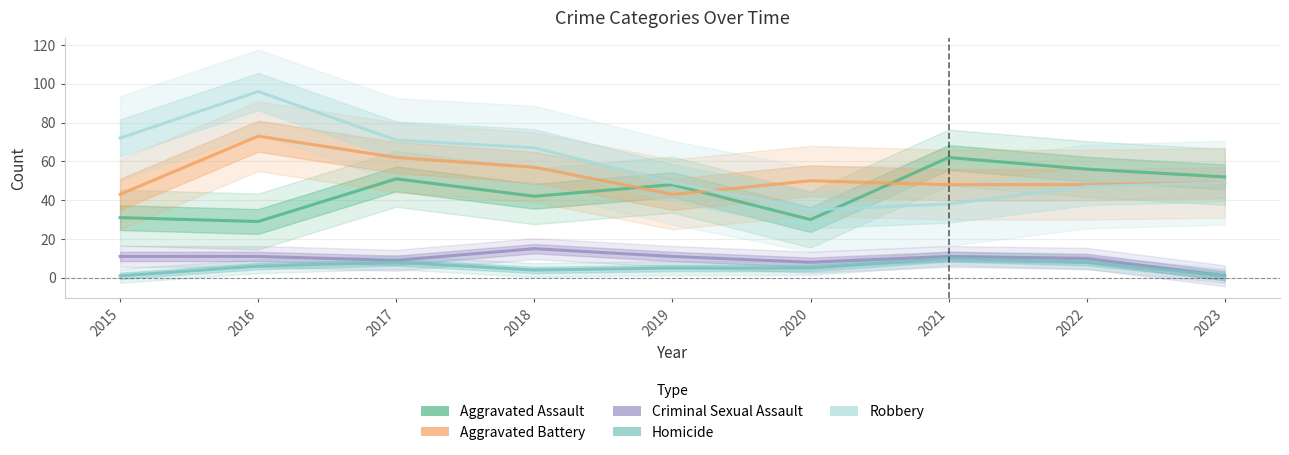

At 2015, list the series in order from smallest to largest.

Homicide, Criminal Sexual Assault, Aggravated Assault, Aggravated Battery, Robbery